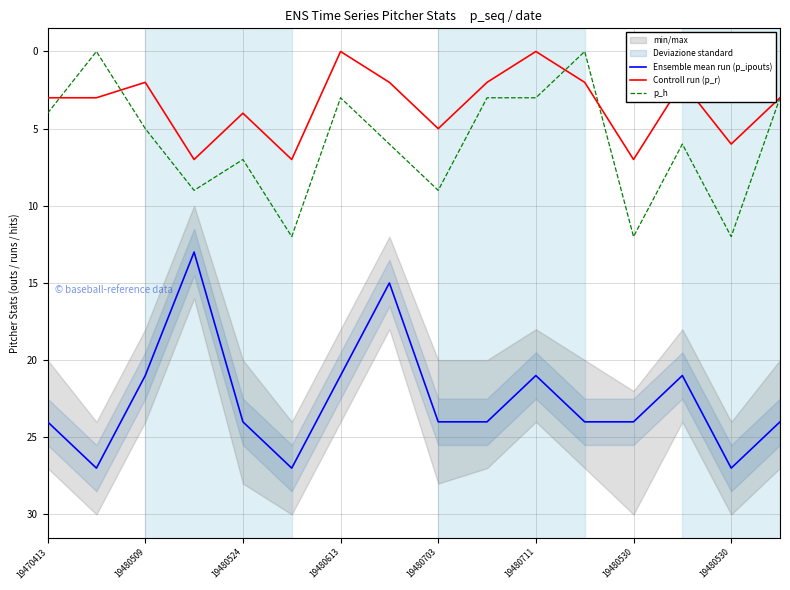

True or false: Ensemble mean run (p_ipouts) has more than 0 points higher than both neighbors.

True